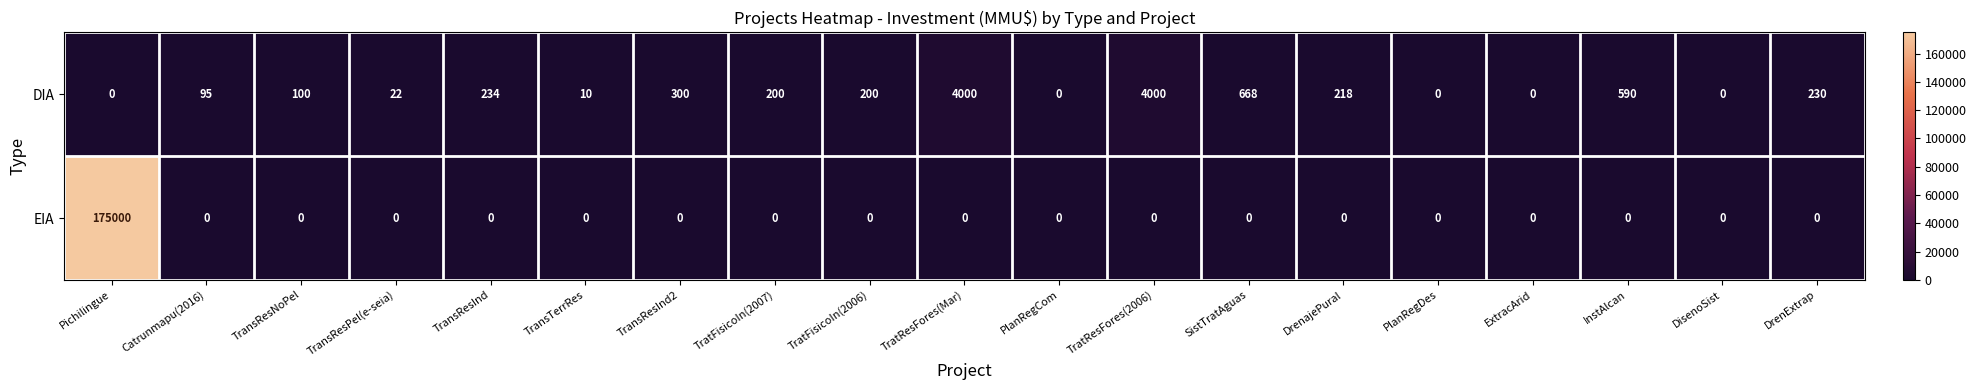

What is the spread (max minus min) of values at InstAlcan?

590